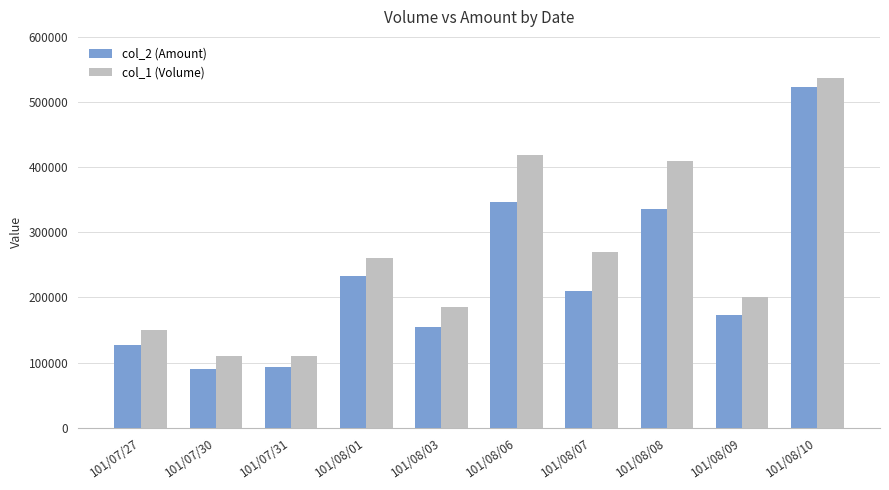

What is the label of the 4th bar from the left?

101/08/01